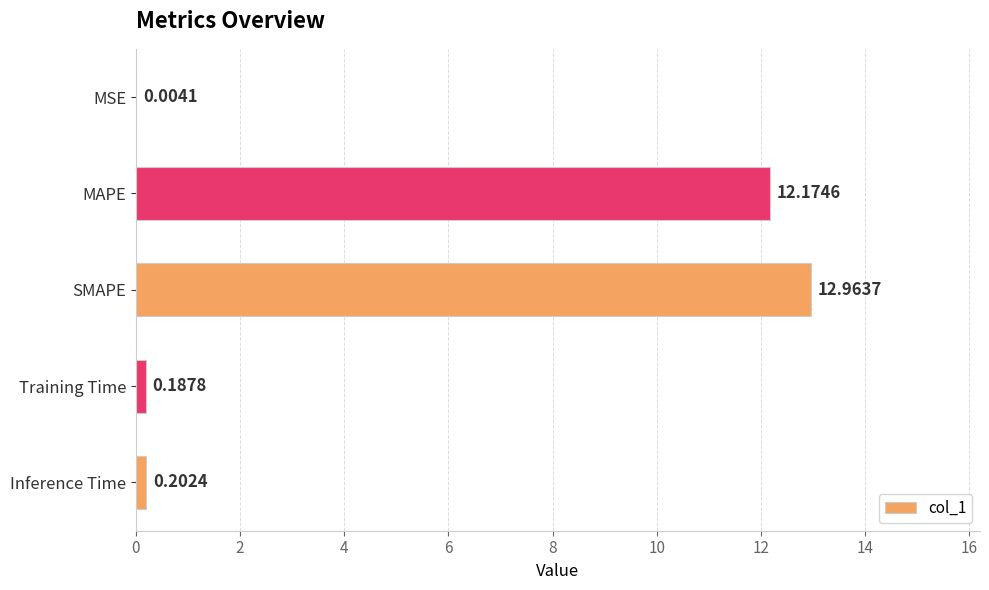

Where is the data nearest to the value 6?

Inference Time